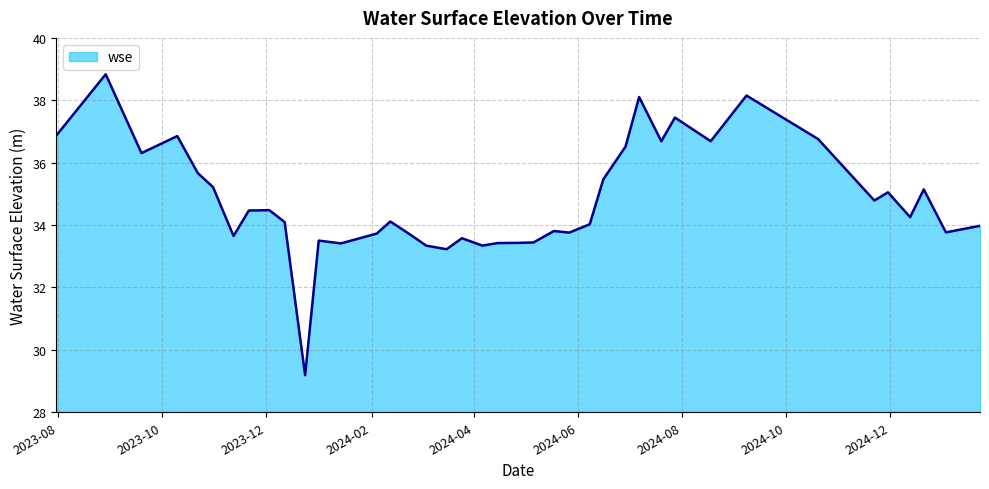

What is the maximum value shown in the chart?

38.8